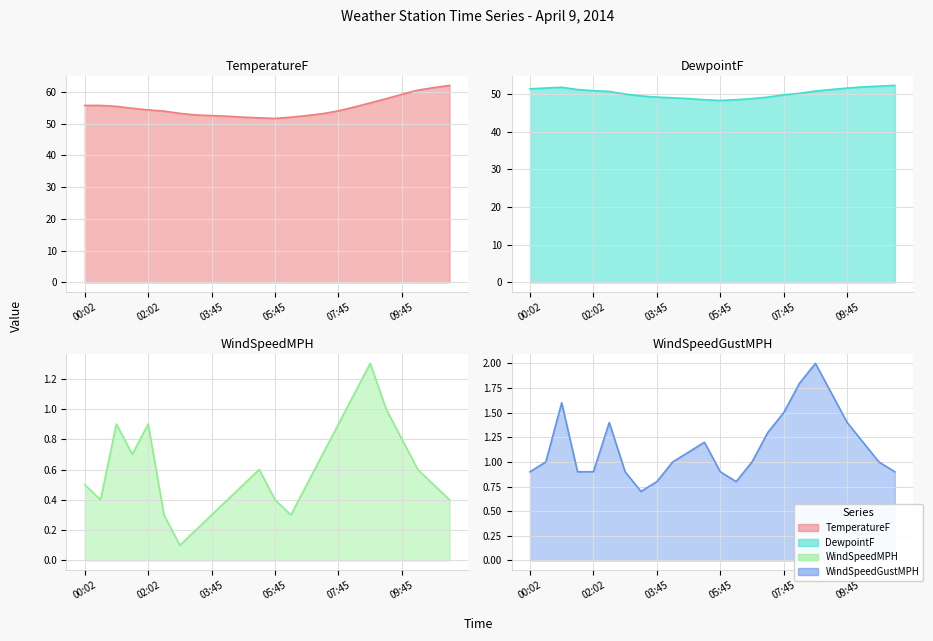

Reading left to right, extract all data points from this chart.

TemperatureF: 00:02=55.7	00:32=55.7	01:02=55.4	01:32=54.8	02:02=54.3	02:32=53.9	03:00=53.2	03:15=52.7	03:45=52.5	04:15=52.3	04:45=52.0	05:15=51.8	05:45=51.6	06:15=52.0	06:45=52.5	07:15=53.1	07:45=54.0	08:15=55.2	08:45=56.5	09:15=57.8	09:45=59.2	10:15=60.5	10:45=61.3	11:15=62.0
DewpointF: 00:02=51.4	00:32=51.6	01:02=51.8	01:32=51.2	02:02=50.9	02:32=50.7	03:00=50.0	03:15=49.5	03:45=49.2	04:15=49.0	04:45=48.8	05:15=48.5	05:45=48.3	06:15=48.5	06:45=48.8	07:15=49.2	07:45=49.8	08:15=50.2	08:45=50.8	09:15=51.2	09:45=51.6	10:15=51.9	10:45=52.1	11:15=52.3
WindSpeedMPH: 00:02=0.5	00:32=0.4	01:02=0.9	01:32=0.7	02:02=0.9	02:32=0.3	03:00=0.1	03:15=0.2	03:45=0.3	04:15=0.4	04:45=0.5	05:15=0.6	05:45=0.4	06:15=0.3	06:45=0.5	07:15=0.7	07:45=0.9	08:15=1.1	08:45=1.3	09:15=1.0	09:45=0.8	10:15=0.6	10:45=0.5	11:15=0.4
WindSpeedGustMPH: 00:02=0.9	00:32=1.0	01:02=1.6	01:32=0.9	02:02=0.9	02:32=1.4	03:00=0.9	03:15=0.7	03:45=0.8	04:15=1.0	04:45=1.1	05:15=1.2	05:45=0.9	06:15=0.8	06:45=1.0	07:15=1.3	07:45=1.5	08:15=1.8	08:45=2.0	09:15=1.7	09:45=1.4	10:15=1.2	10:45=1.0	11:15=0.9